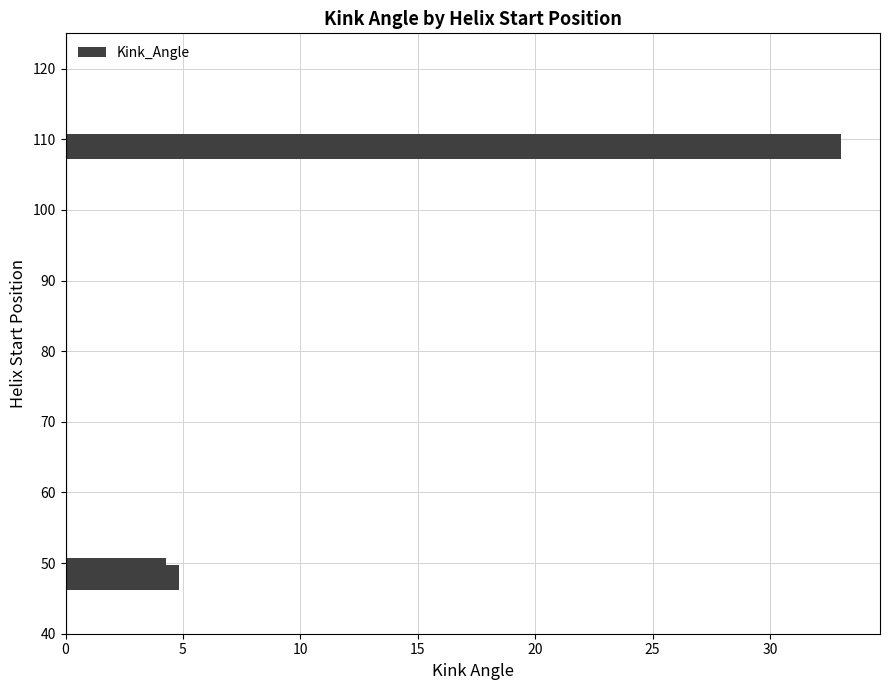

Does the chart contain any negative values?

No